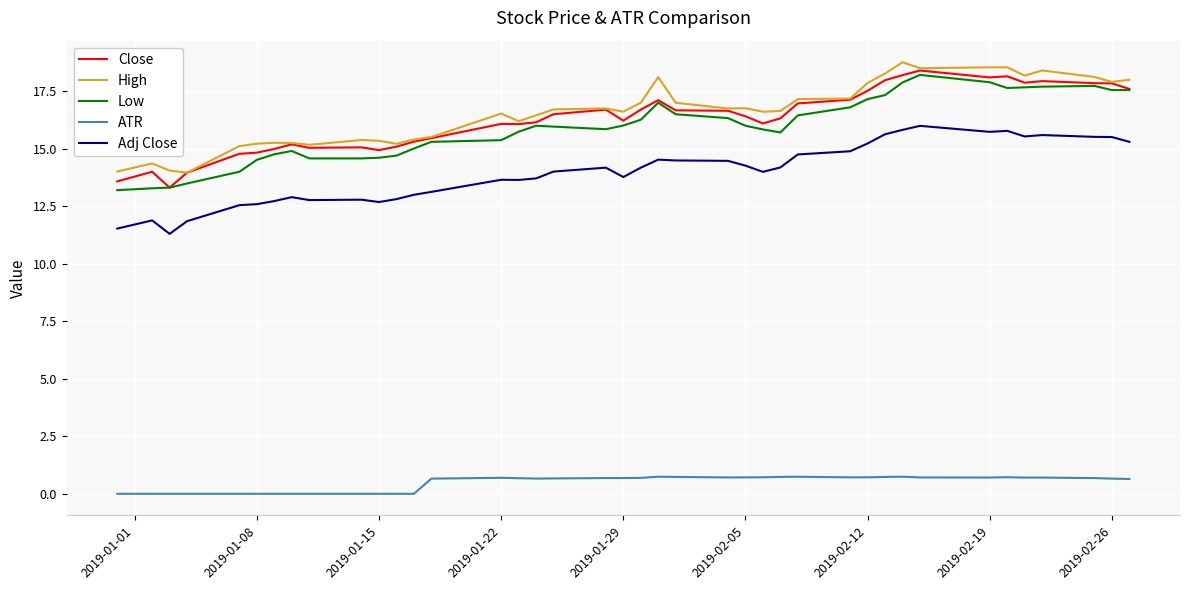

What is the greatest value displayed?

18.8